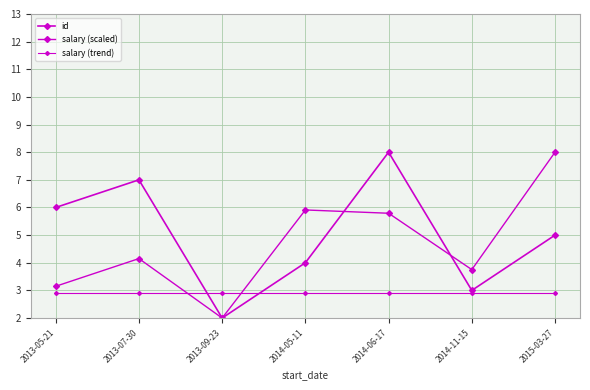

How many intersections are there between salary (scaled) and salary (trend)?

2